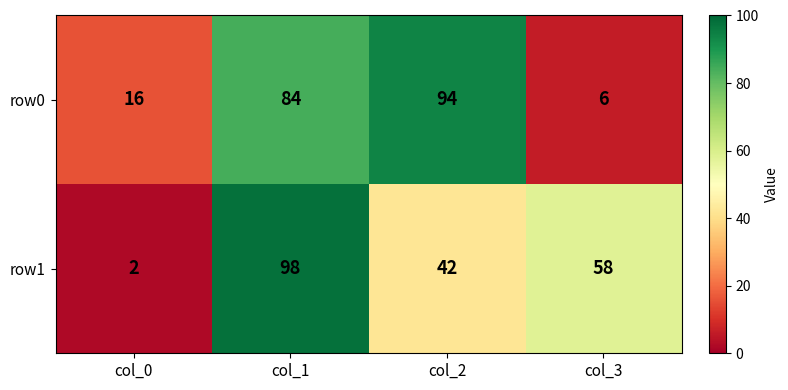

Between col_0 and col_2, which series saw the biggest shift?

row0